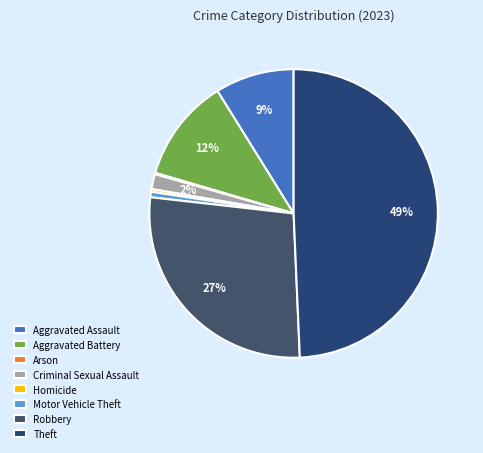

What is the change in value from Criminal Sexual Assault to Robbery?

+169